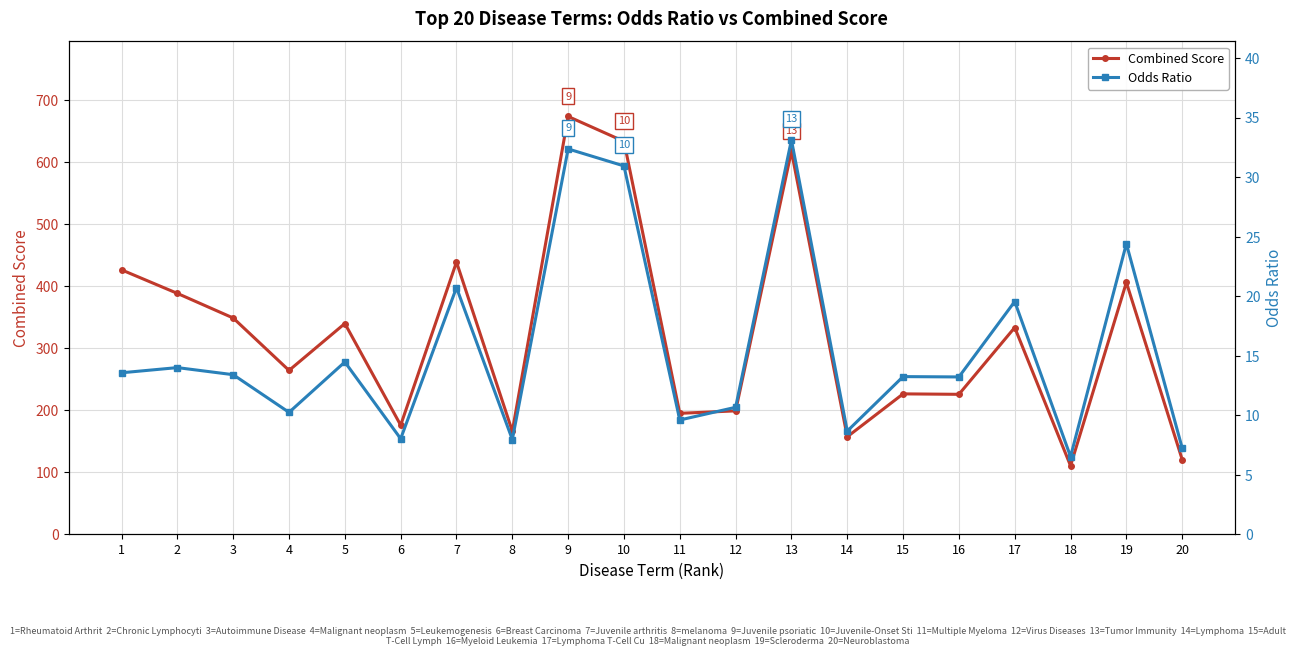

Reading right to left, list all the values displayed in this chart.

Combined Score: 120.5	406.0	110.5	333.4	225.7	226.4	157.2	617.5	199.0	195.1	633.4	673.6	166.2	438.9	175.9	339.8	264.2	348.7	388.4	426.3
Odds Ratio: 7.2	24.4	6.5	19.6	13.2	13.2	8.7	33.1	10.7	9.6	30.9	32.4	8.0	20.7	8.0	14.5	10.2	13.4	14.0	13.6